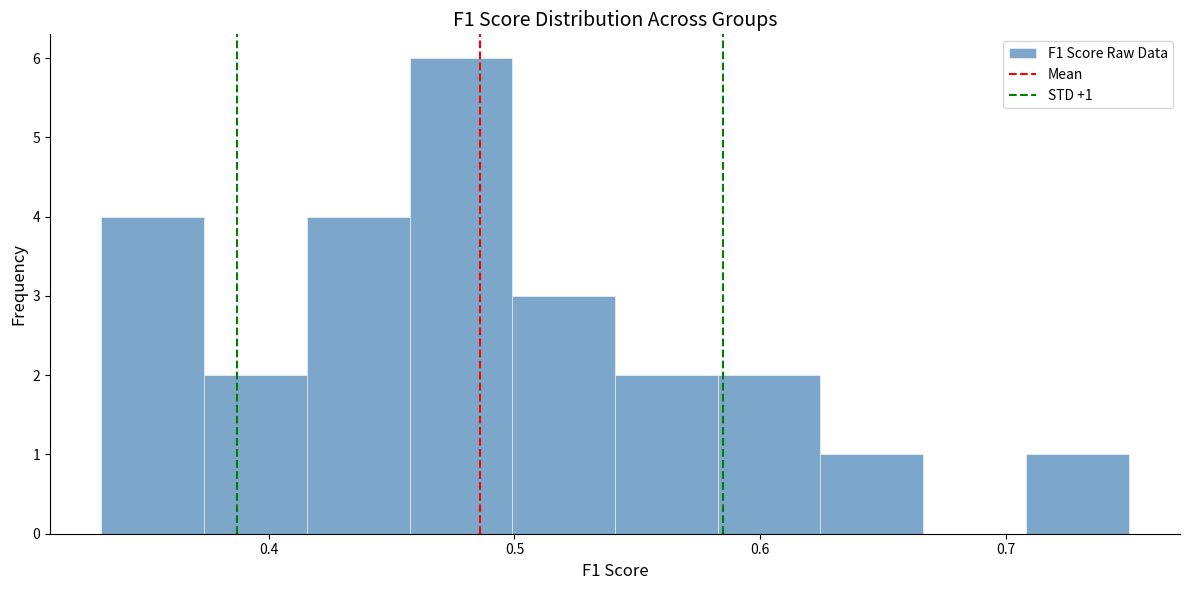

Which range on the x-axis has the tallest bar?

0.46 to 0.50